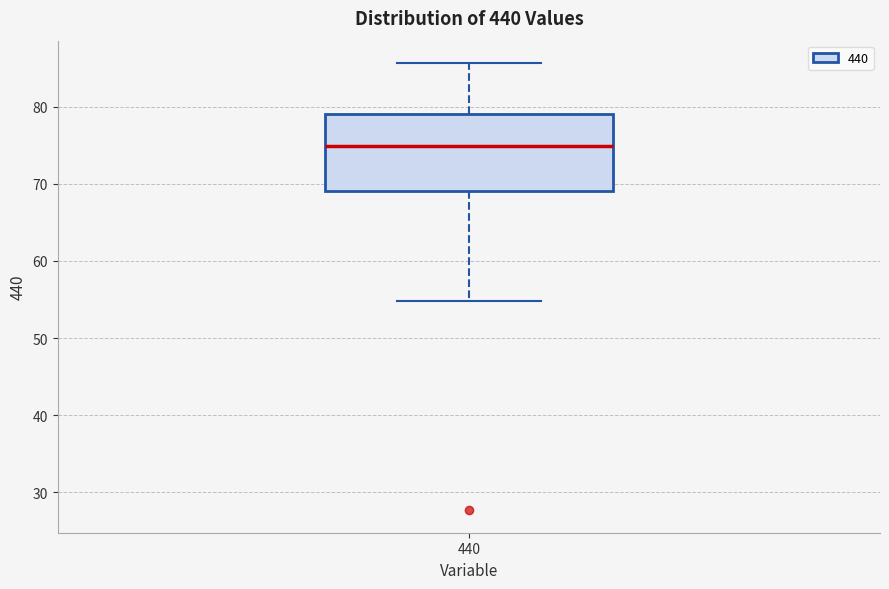

Transcribe this box plot: give where the median line is, the range the box spans, and where the two whiskers end, as read against the y-axis. The values are not printed on the chart, so give them approximately, as read against the axis.

median 75, box 69 to 79, whiskers 55 to 86